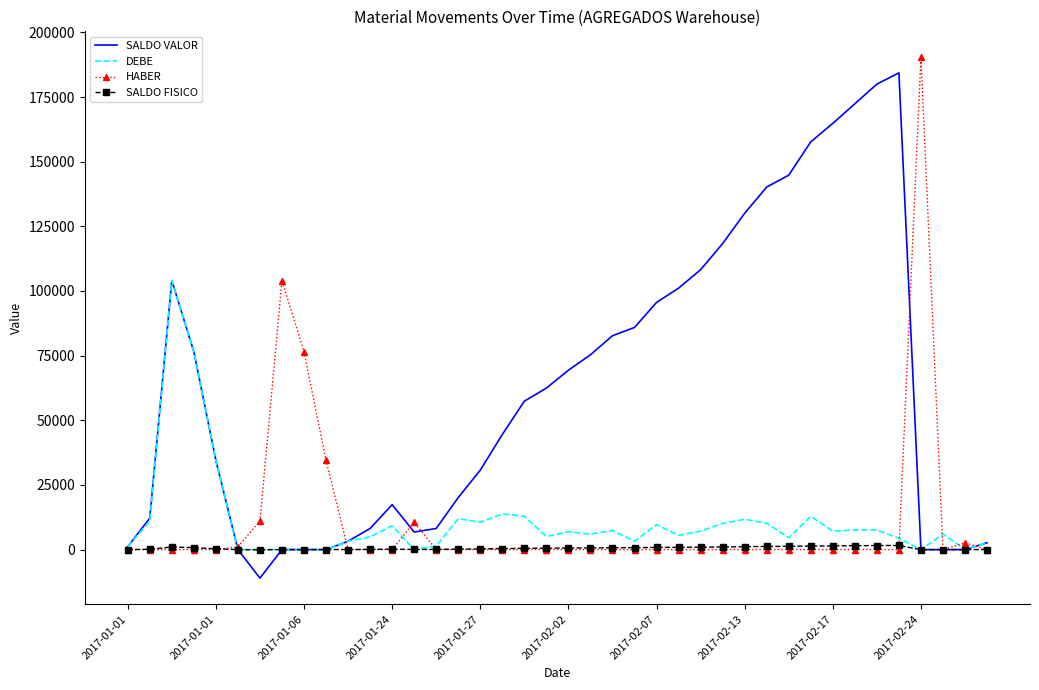

What is the minimum value shown in the chart?

-11036.3